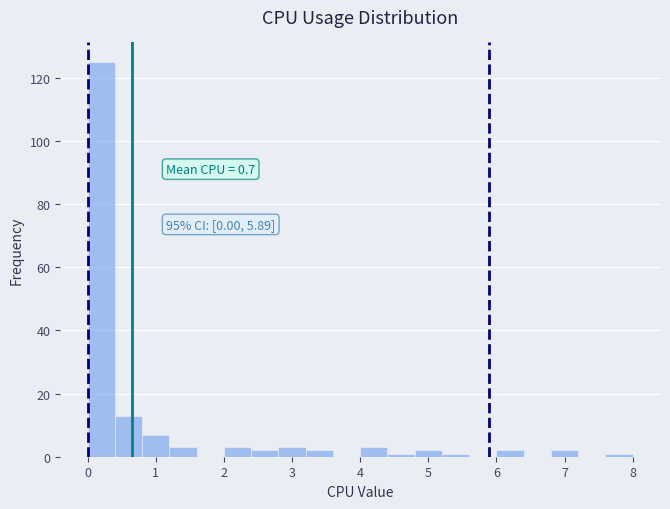

Over which range of the x-axis is the bar tallest?

0.0 to 0.4